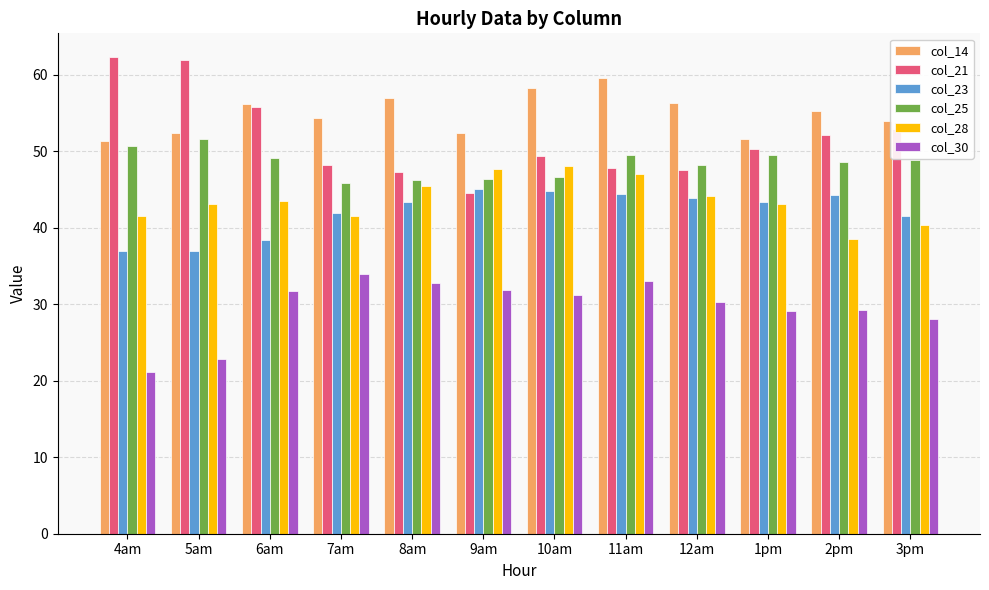

What is the approximate value of col_14 at 10am?

58.3